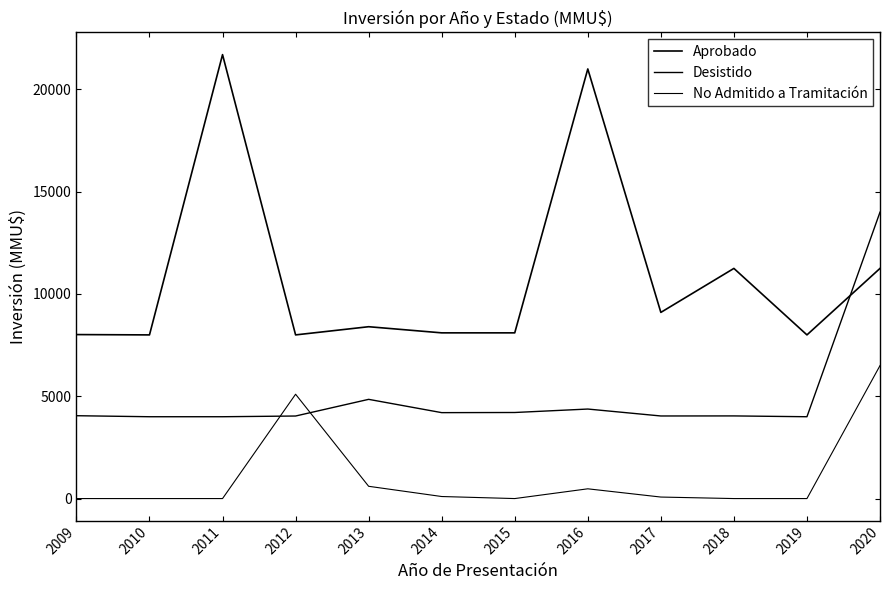

Does the chart display data point markers on the line(s)?

No